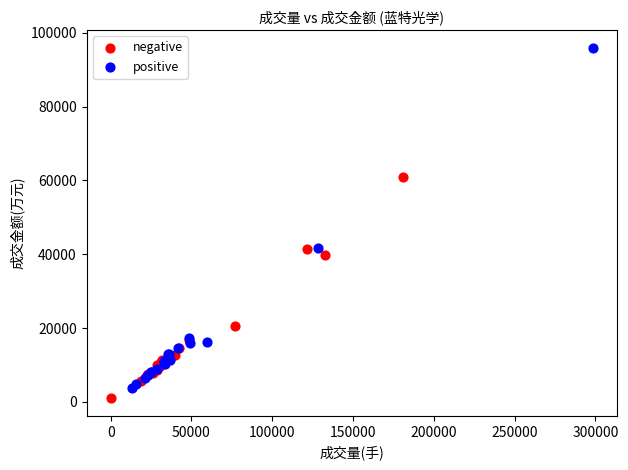

Which series reaches the minimum Y coordinate?

negative